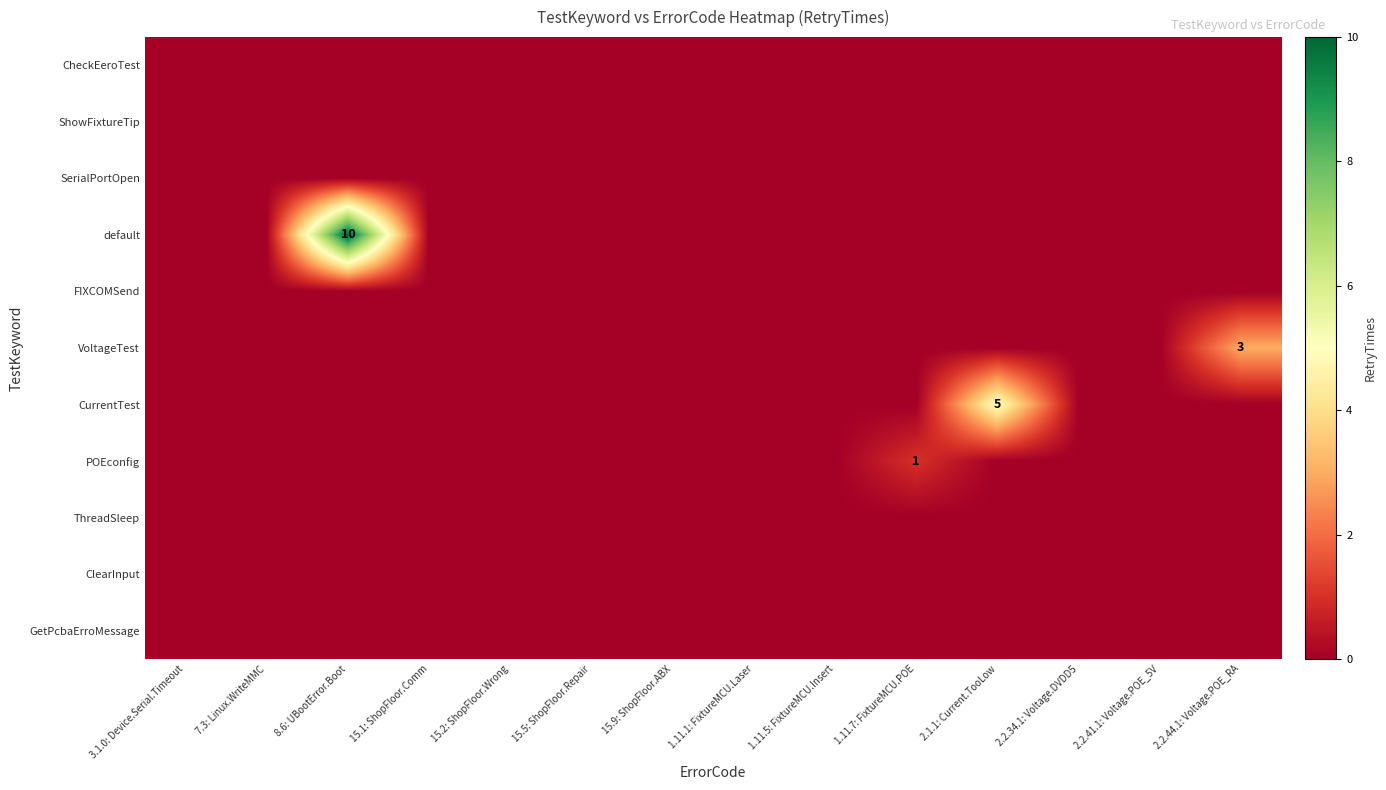

At which label is default closest to 5?

3.1.0: Device.Serial.Timeout